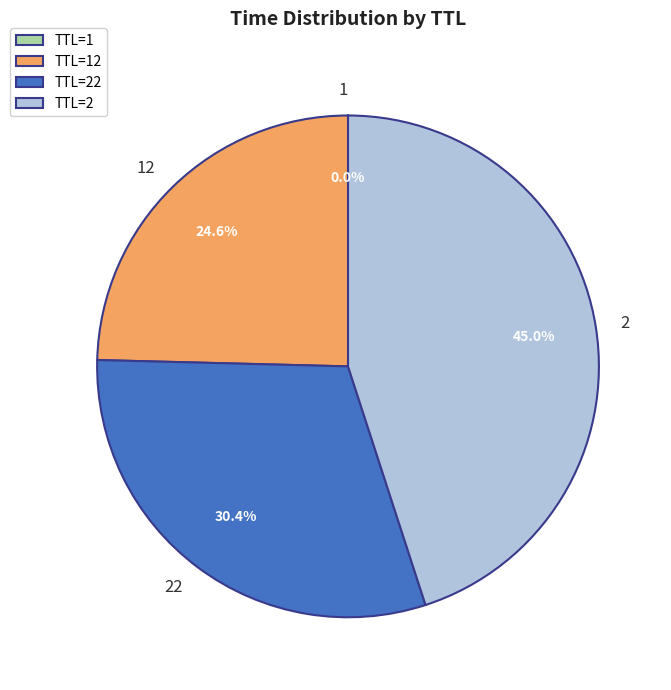

Which category has the biggest portion of the pie?

TTL=2